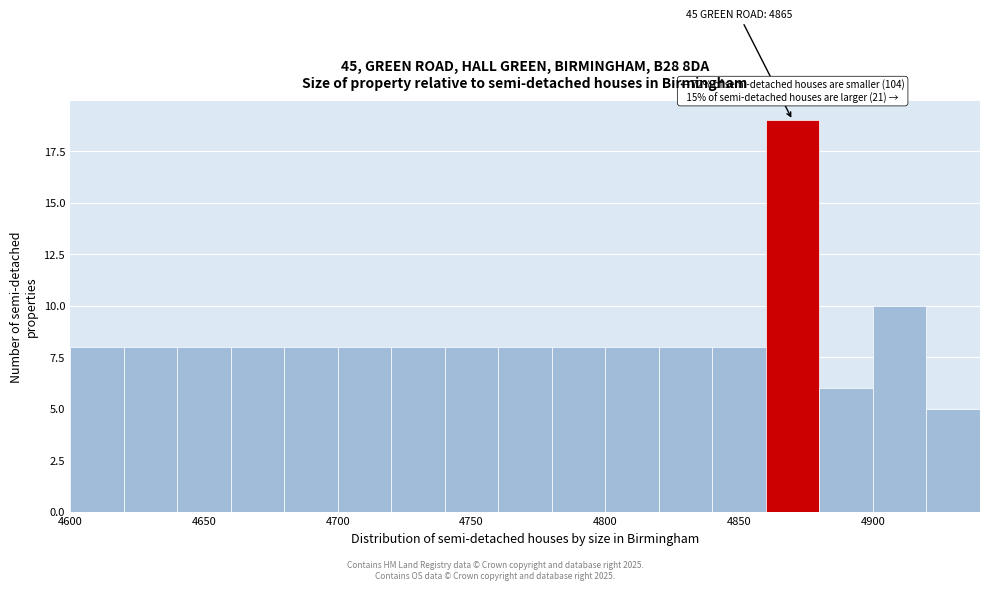

Over which range of the x-axis is the bar tallest?

4860 to 4880